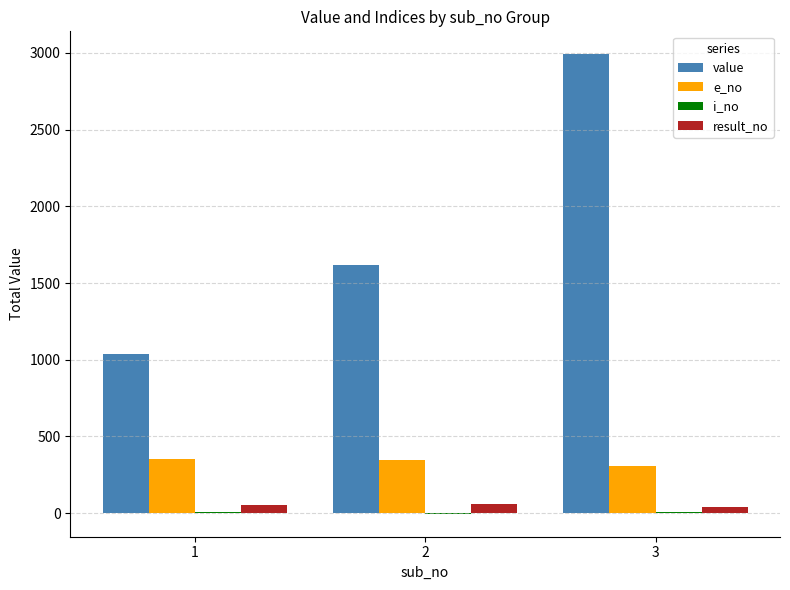

Where does the e_no series first go above 345?

1